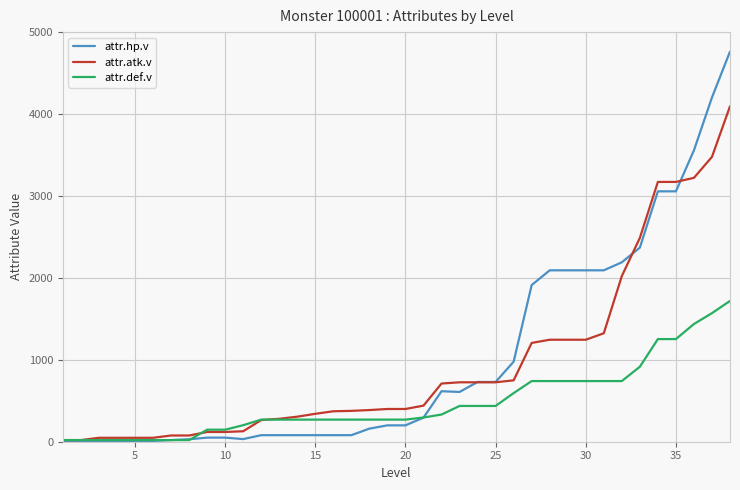

What is the highest value of the attr.def.v series?

1720